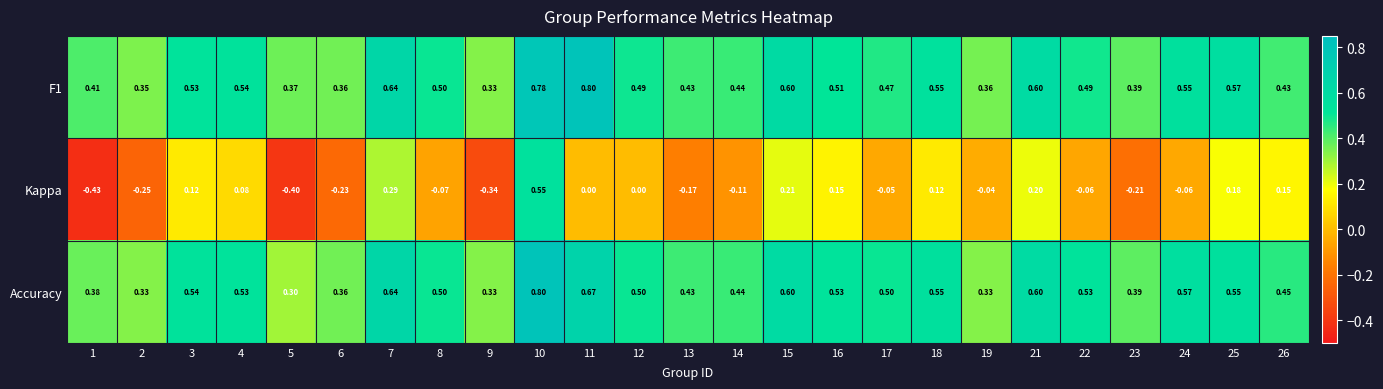

Rank the series at 11 from highest to lowest value.

F1, Accuracy, Kappa